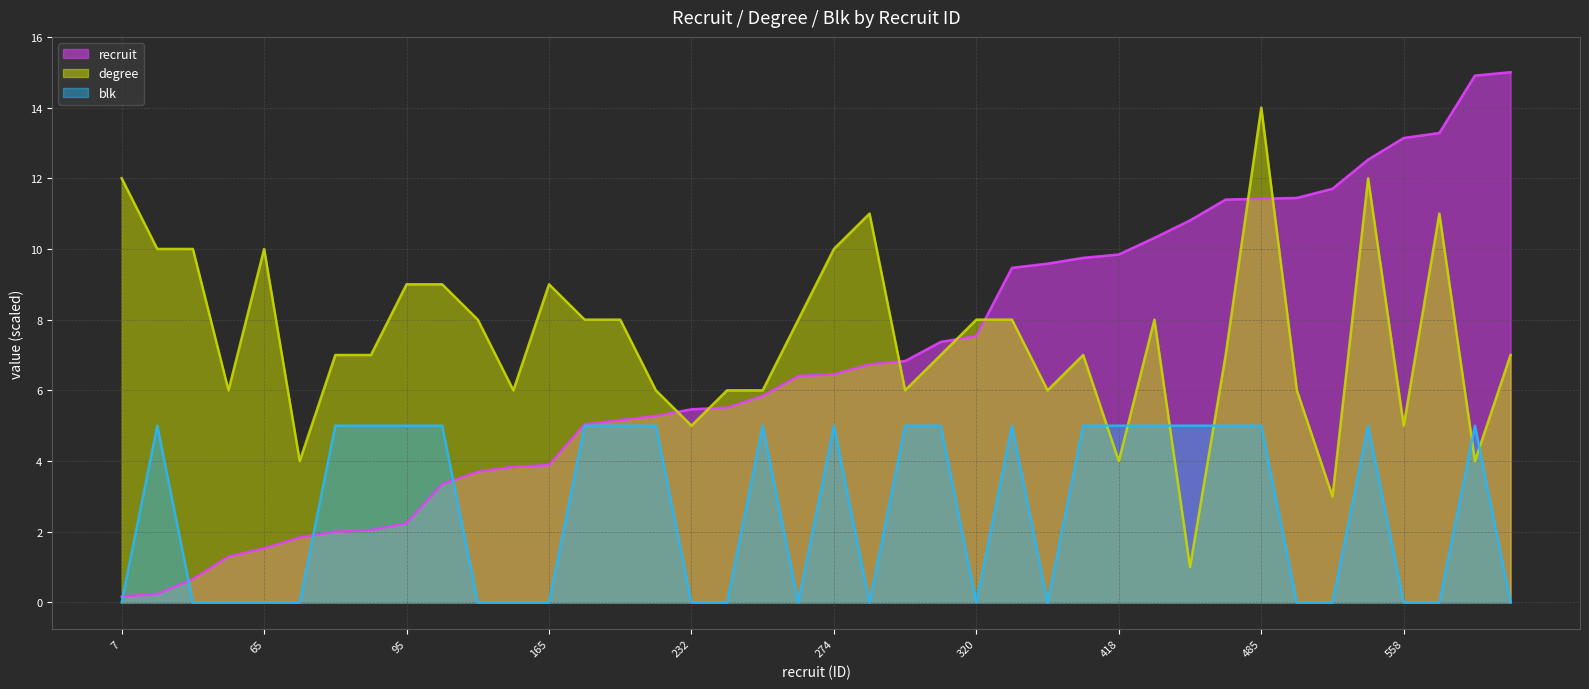

True or false: recruit has more than 2 interior local peaks.

False